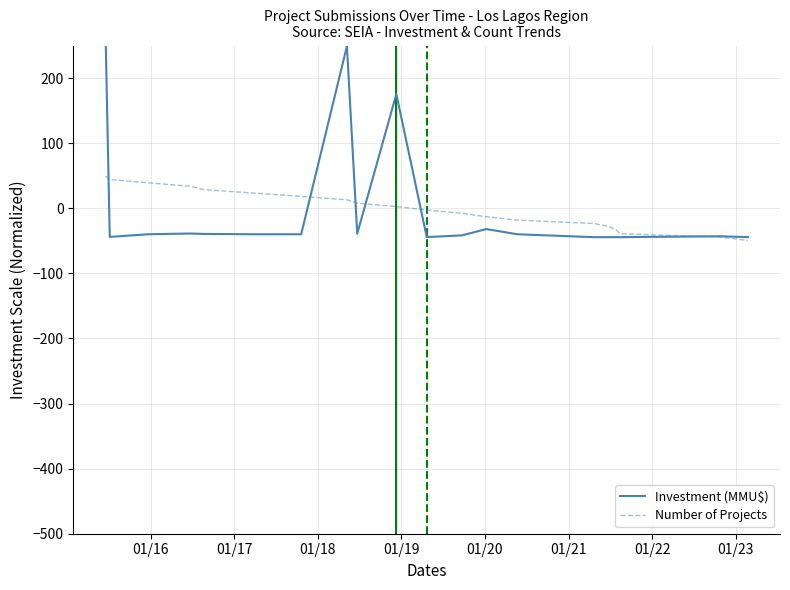

What is the highest value of the Number of Projects series?

49.4